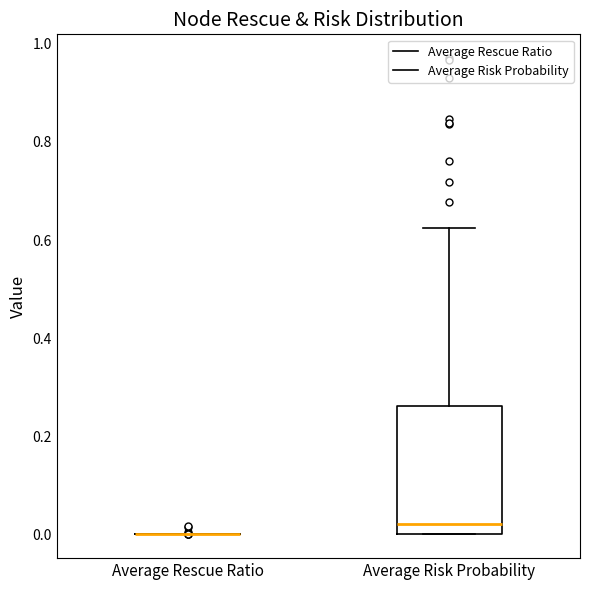

Reading left to right, transcribe this box plot: for each box, give where its median line is, the range the box spans, and where its two whiskers end, as read against the y-axis. The values are not printed on the chart, so give them approximately, as read against the axis.

Average Rescue Ratio: box collapsed to a line at 0.00, whiskers 0.00 to 0.00
Average Risk Probability: median 0.02, box 0.00 to 0.26, whiskers 0.00 to 0.62